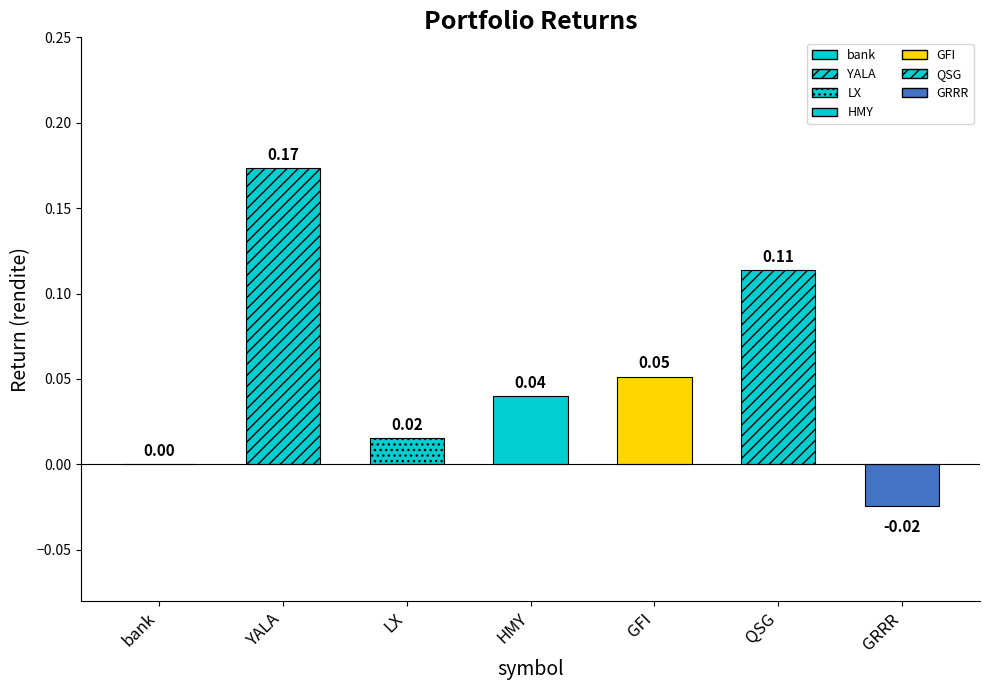

True or false: the data shows 0.0 at LX.

True